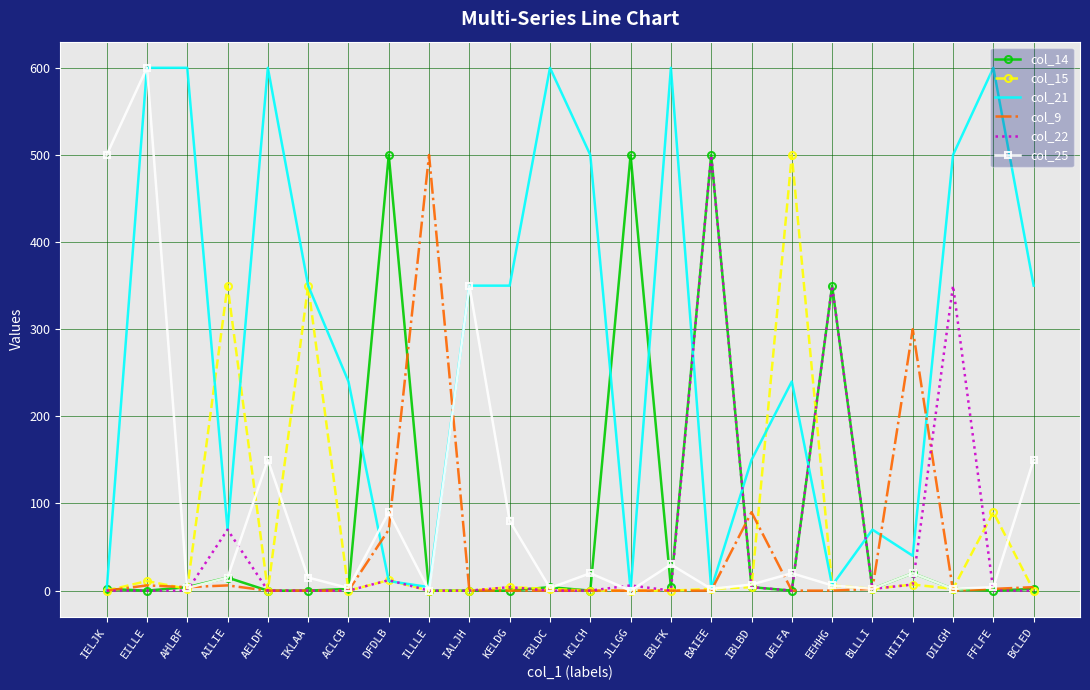

The col_21 series shows 77 at ACLCB. True or false?

False